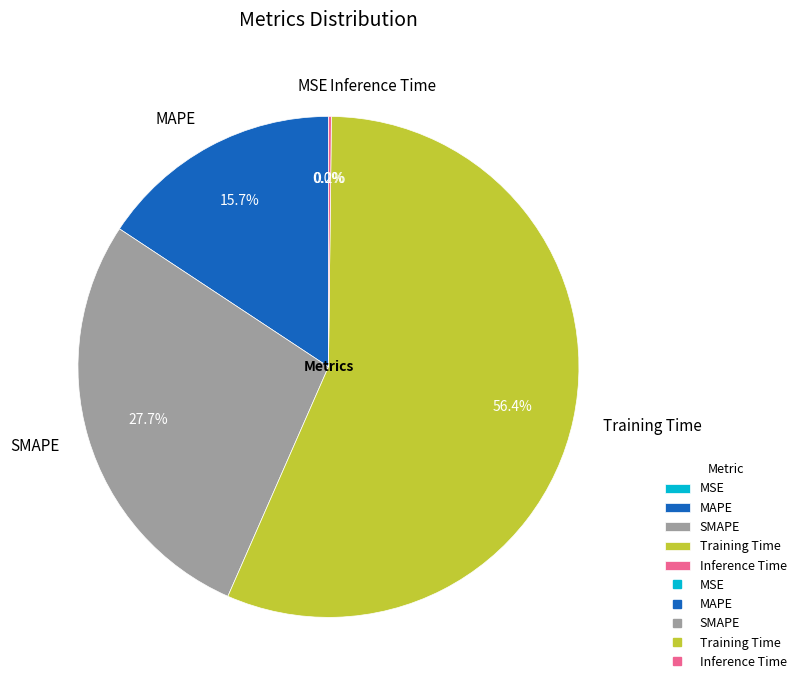

To the nearest percent, what percentage of the pie is SMAPE?

28%